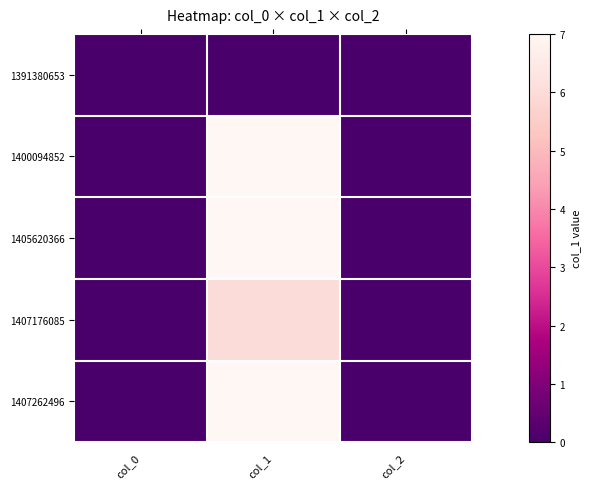

Which label corresponds to the largest value in the chart?

col_1